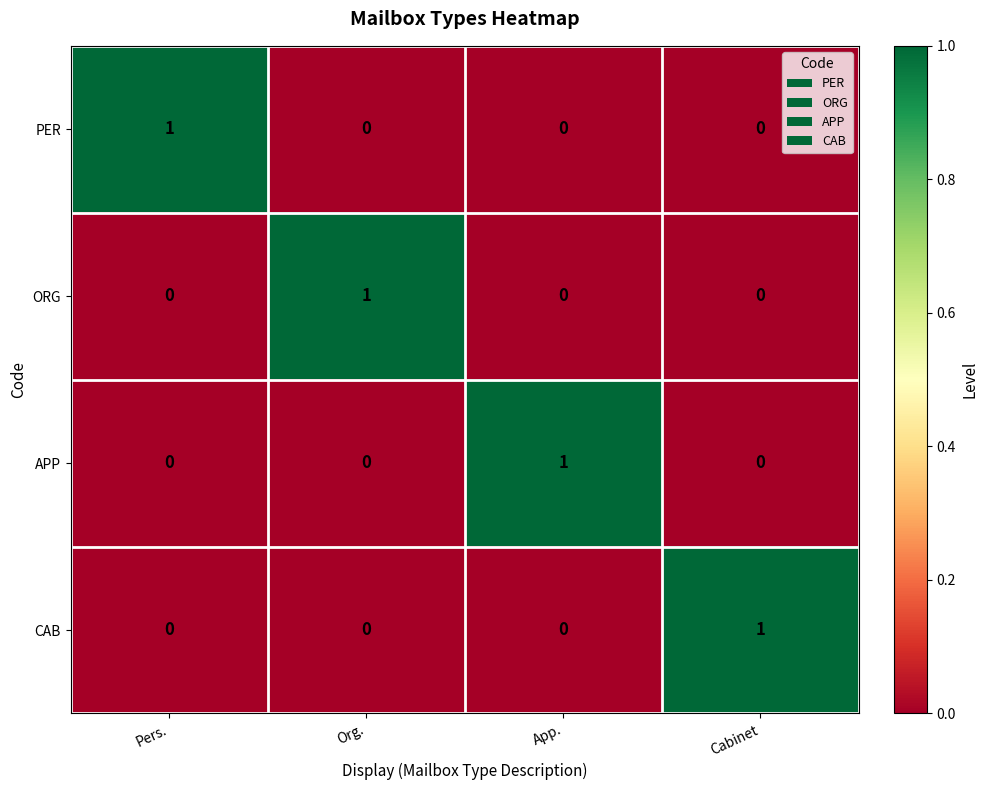

Which category has the highest value in the APP series?

App.